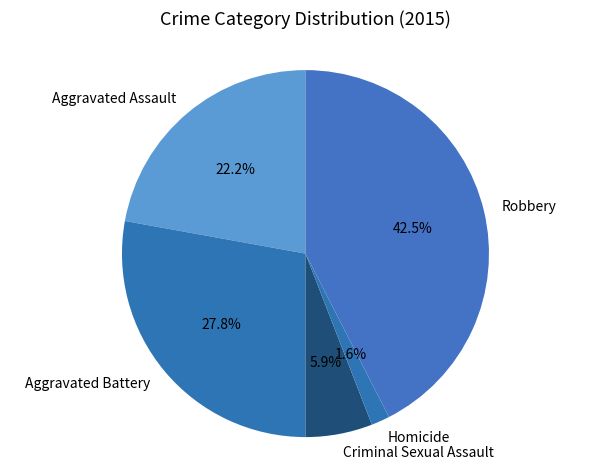

To the nearest percent, what portion does Criminal Sexual Assault represent?

6%